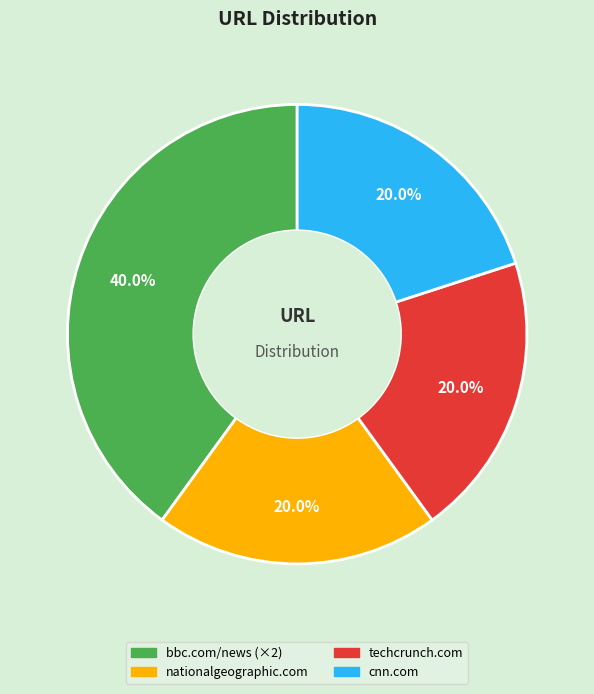

Combined, do bbc.com/news (×2) and cnn.com account for over 50%?

Yes